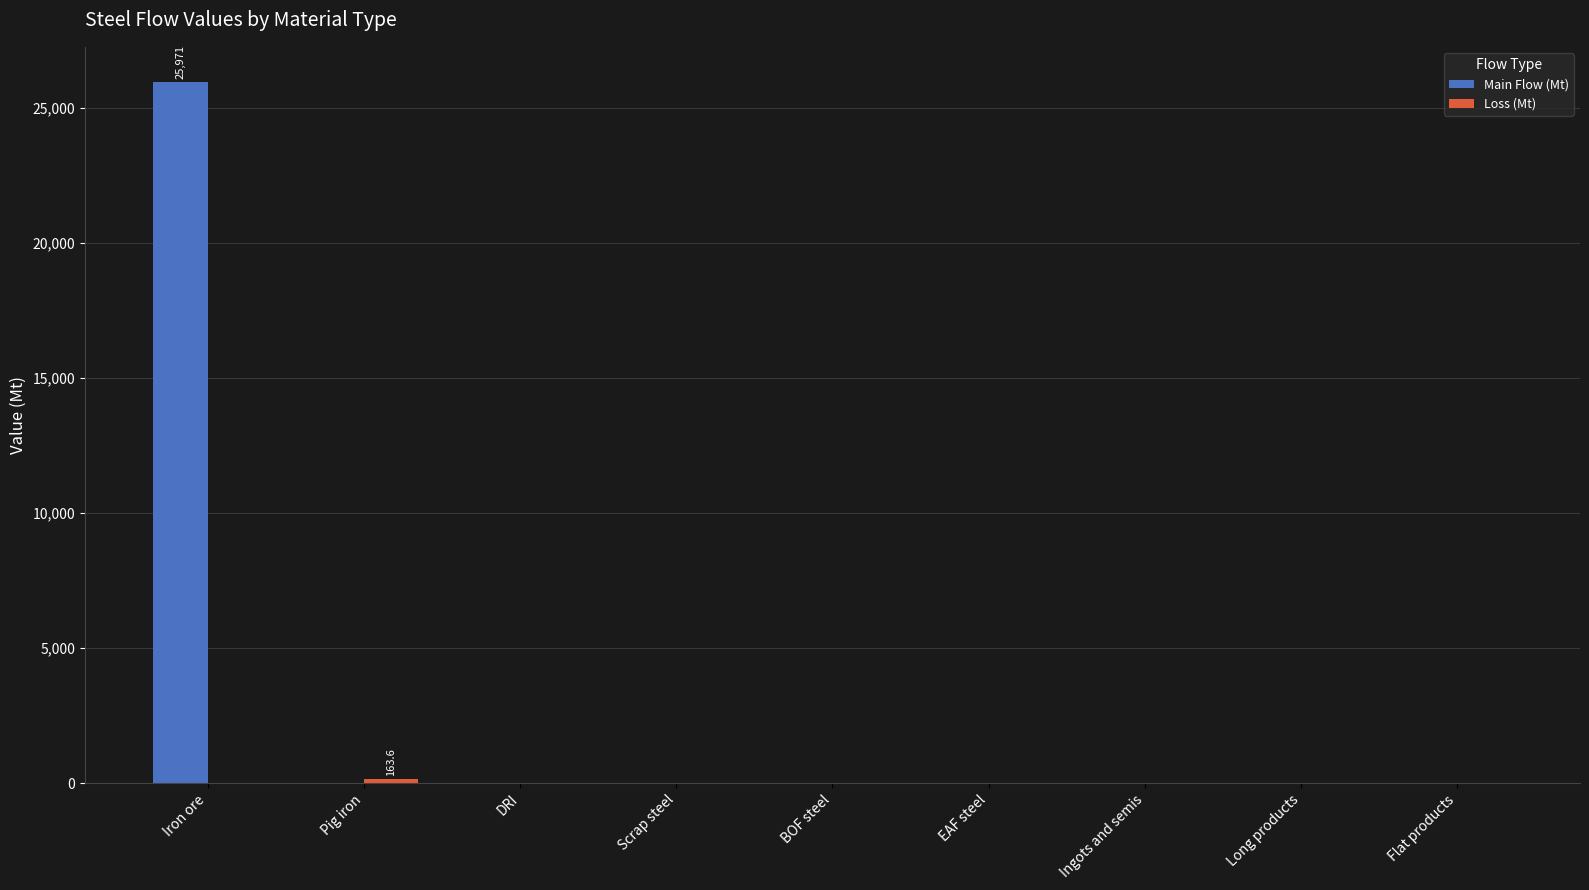

The Main Flow (Mt) series shows -13129.8 at Scrap steel. True or false?

False